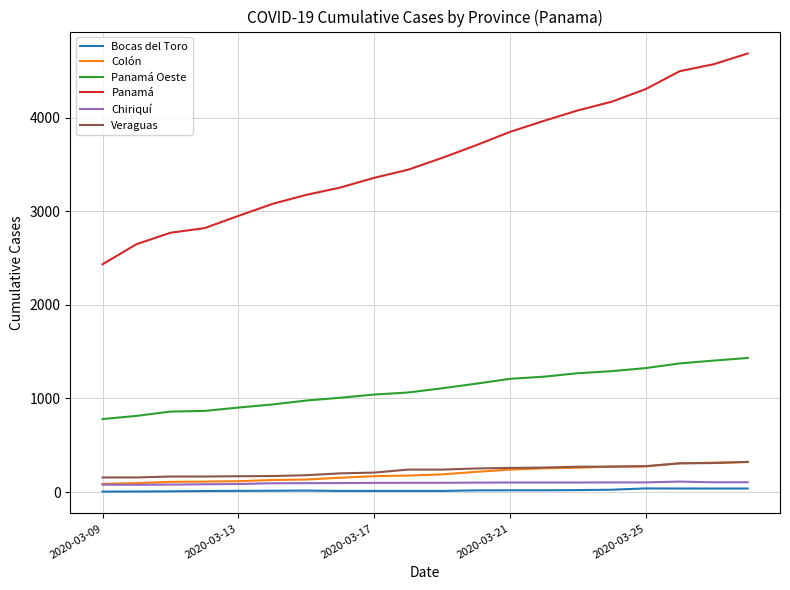

What is the maximum value shown in the chart?

4687